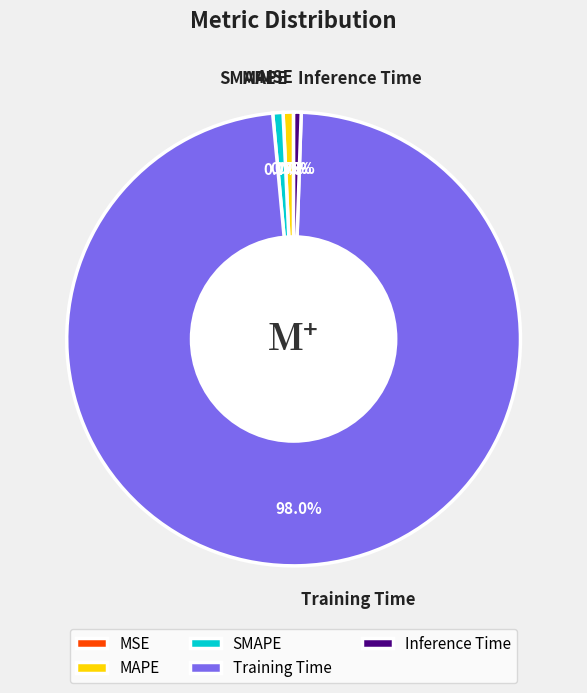

Which category has the biggest portion of the pie?

Training Time